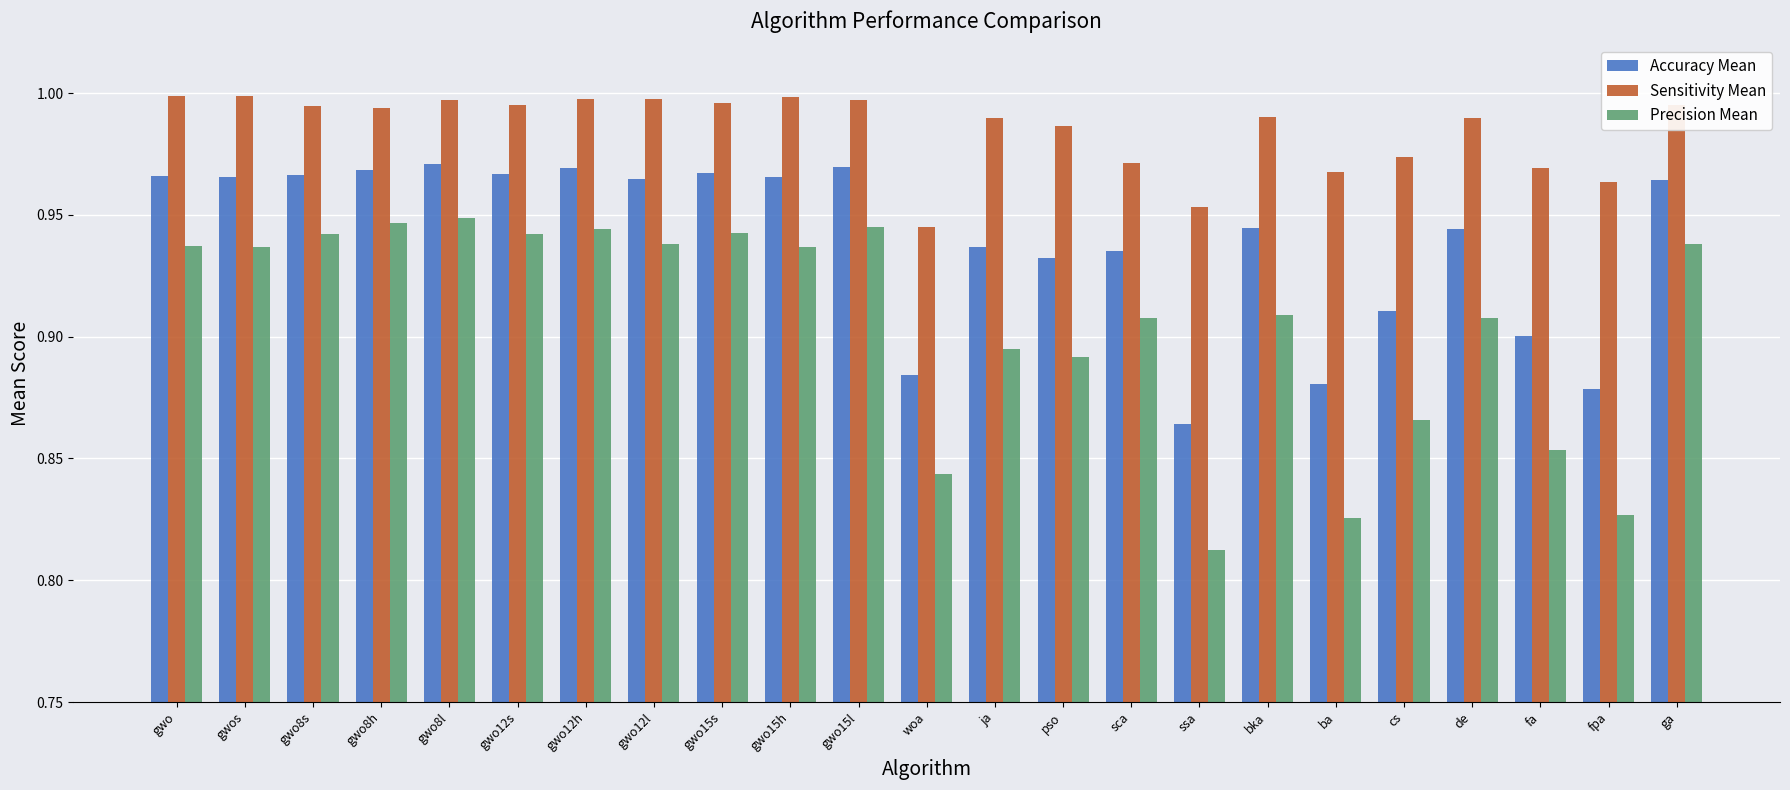

List the series in order of their peak value, highest first.

Sensitivity Mean, Accuracy Mean, Precision Mean